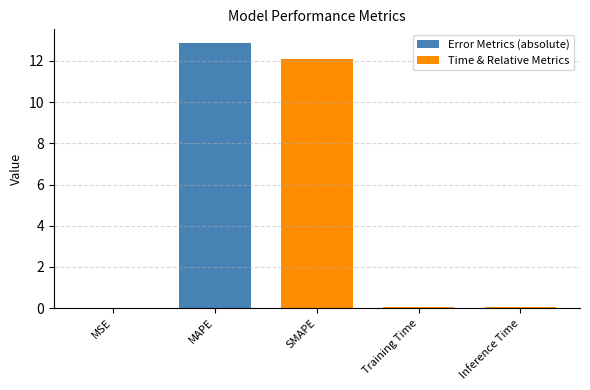

What is the change in value from MAPE to Inference Time?

-12.8